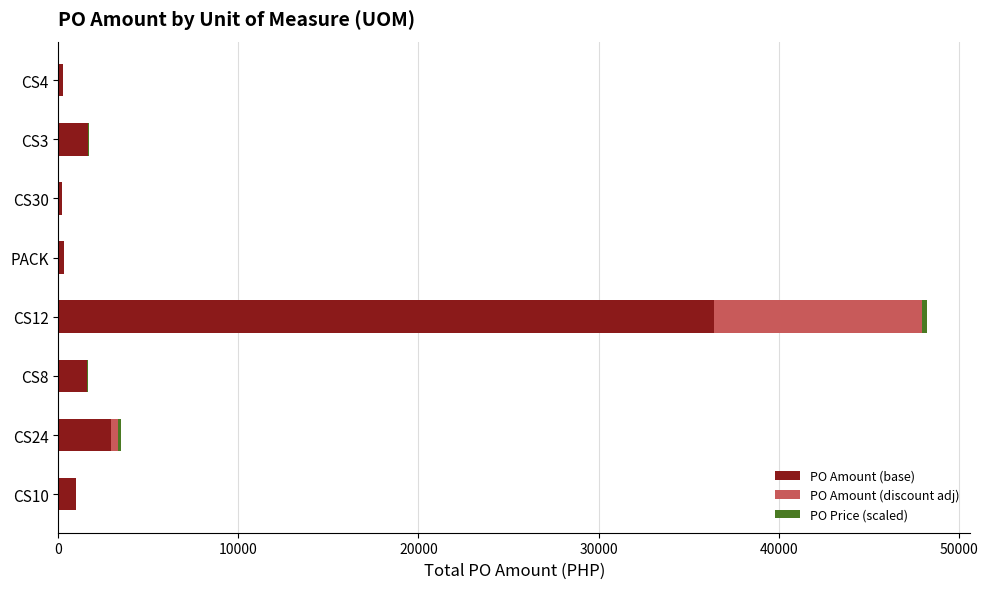

Count the number of categories in the chart.

8